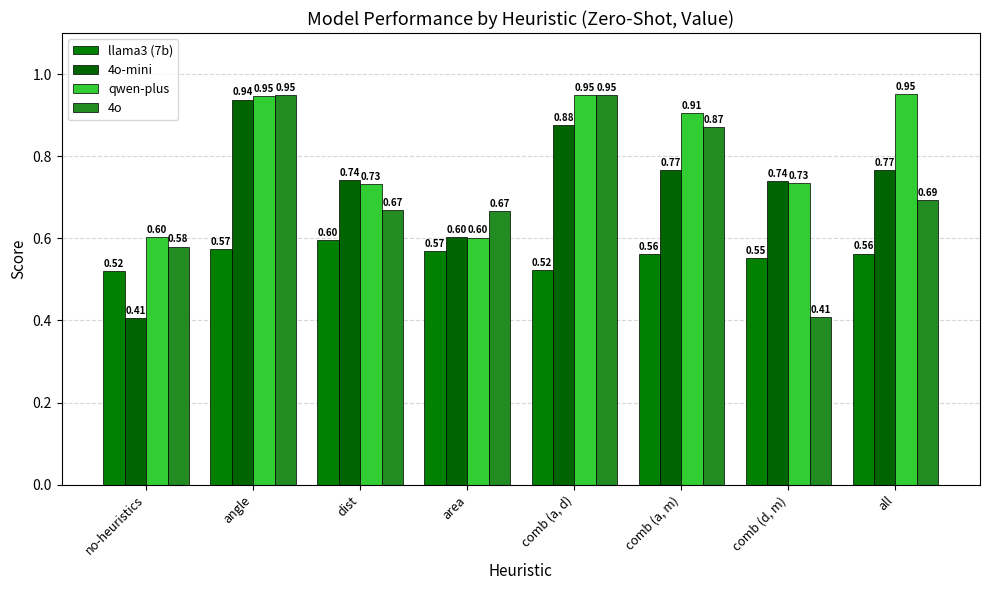

What is the sum of the 4o values at comb (a, d) and angle?

1.9